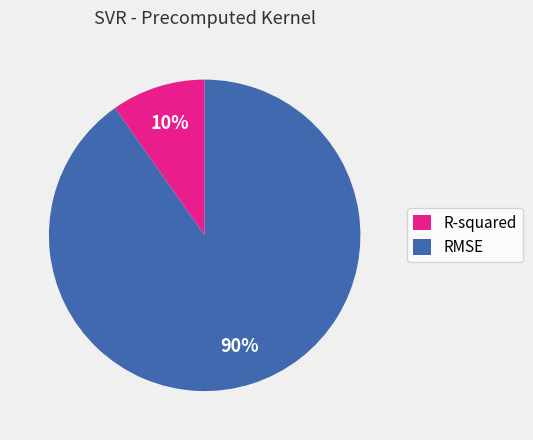

Does RMSE represent more than half of the total?

Yes